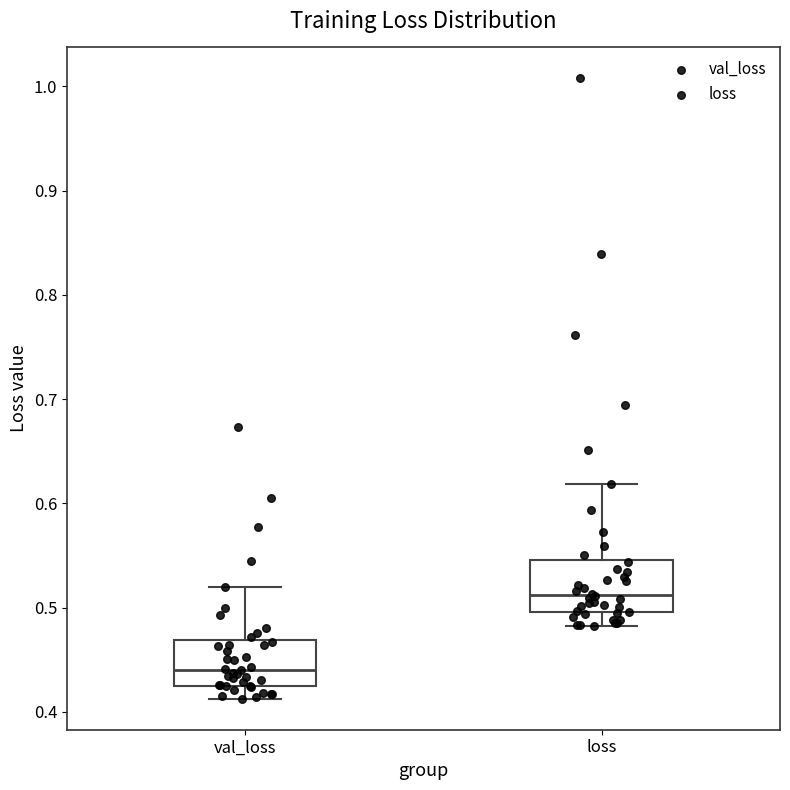

Reading left to right, read every box against the y-axis: the position of its median line, the range the box covers, and the ends of its whiskers. The values are not printed on the chart, so give them approximately, as read against the axis.

val_loss: median 0.44, box 0.43 to 0.47, whiskers 0.41 to 0.52
loss: median 0.51, box 0.50 to 0.55, whiskers 0.48 to 0.62